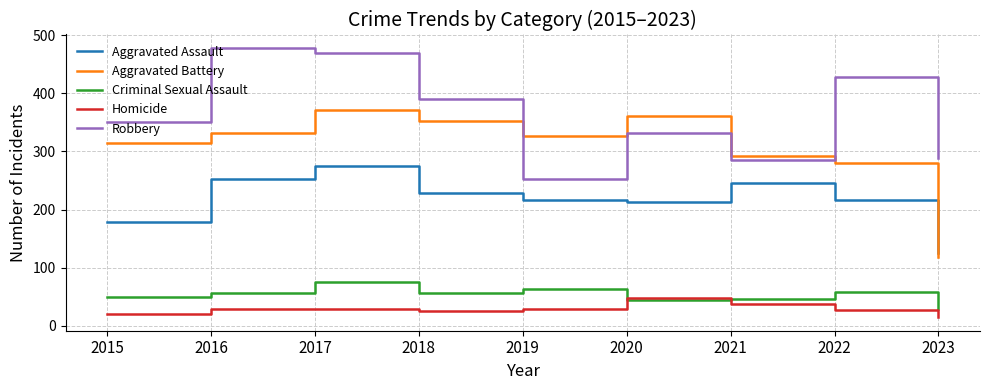

True or false: Aggravated Battery has a value of 280 at 2022.

True